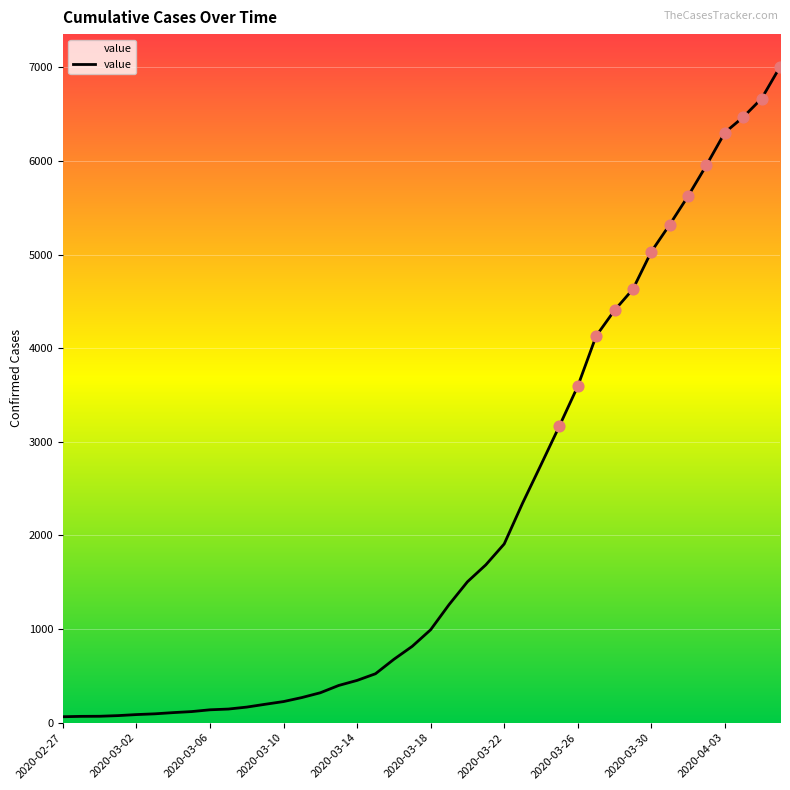

What is the difference between the maximum and minimum values?

6940